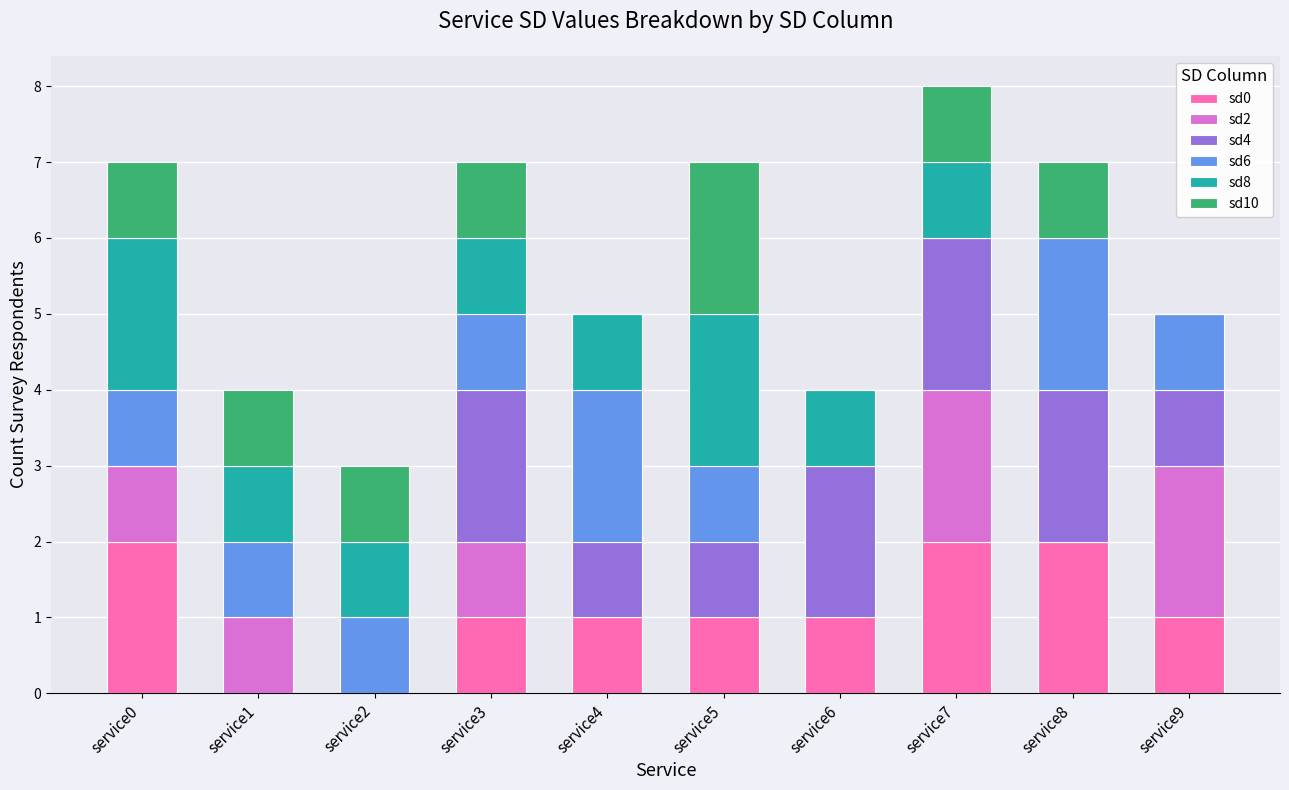

The value of sd0 at service2 is 1. True or false?

False